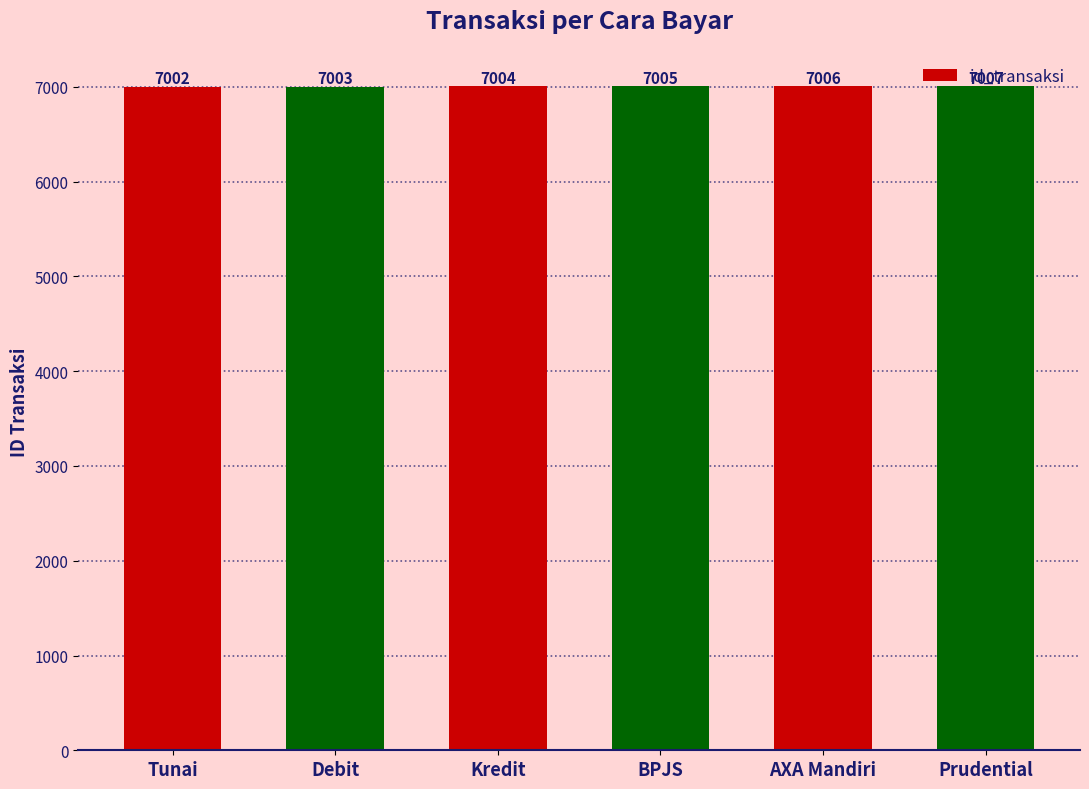

Reading right to left, extract all data points from this chart.

7007	7006	7005	7004	7003	7002